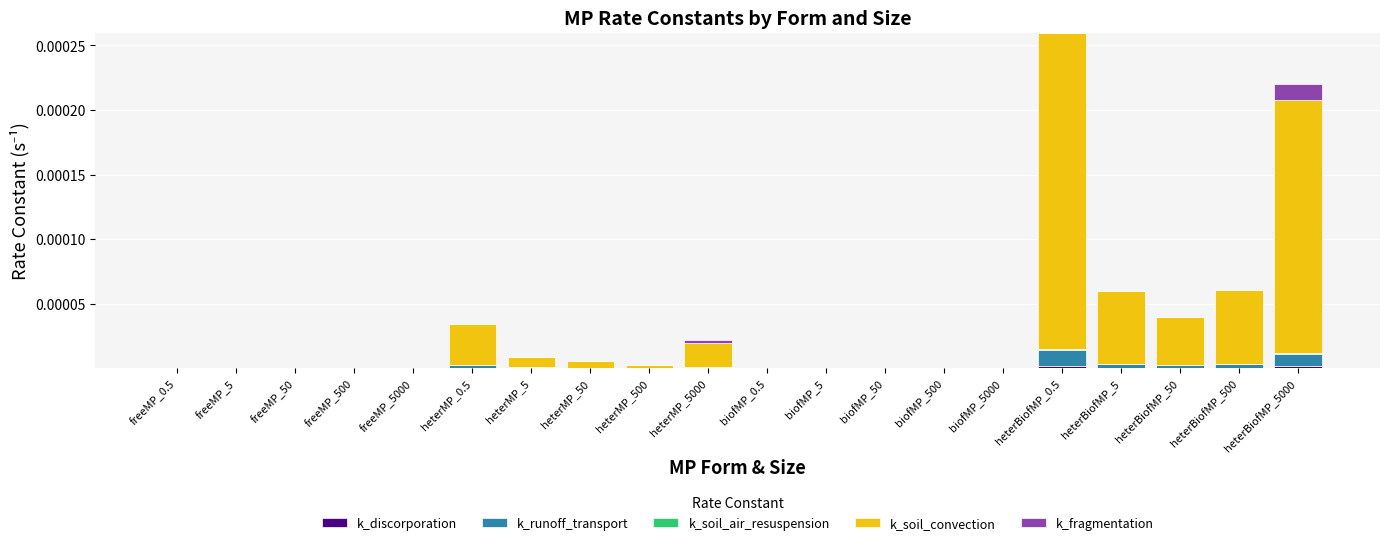

At which category is the sum across all series the highest?

heterBiofMP_0.5